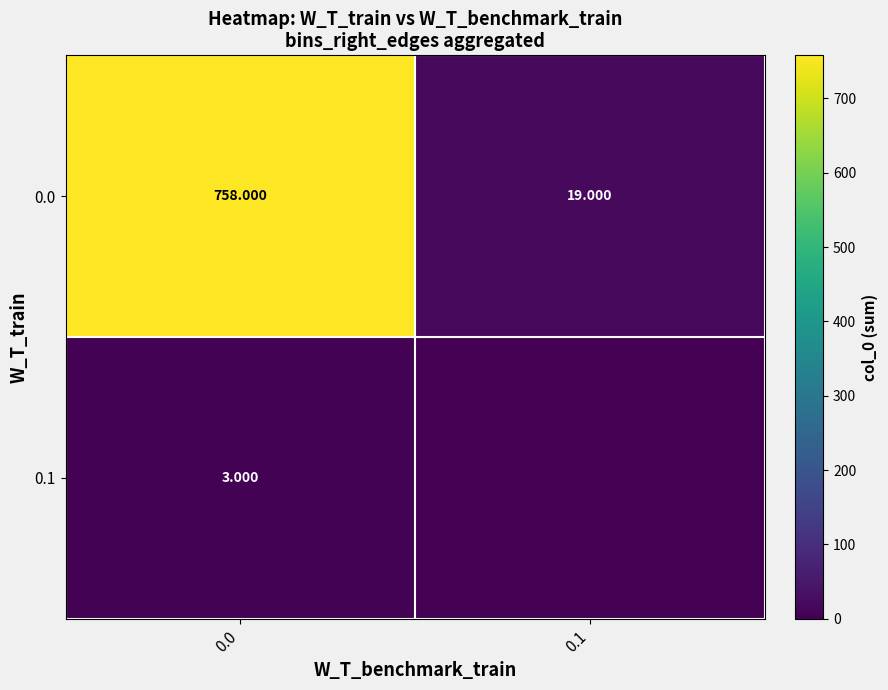

The value of 0.1 at 0.0 is 3. True or false?

True